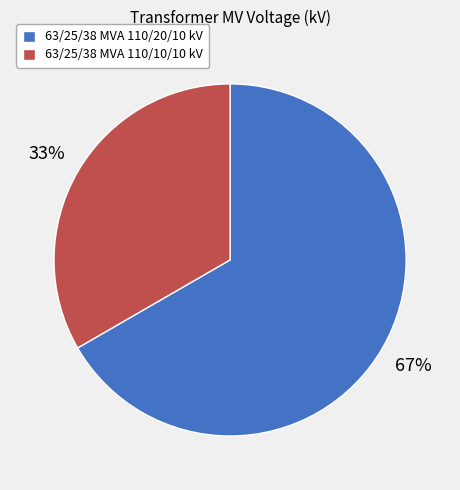

How many segments does this pie chart have?

2